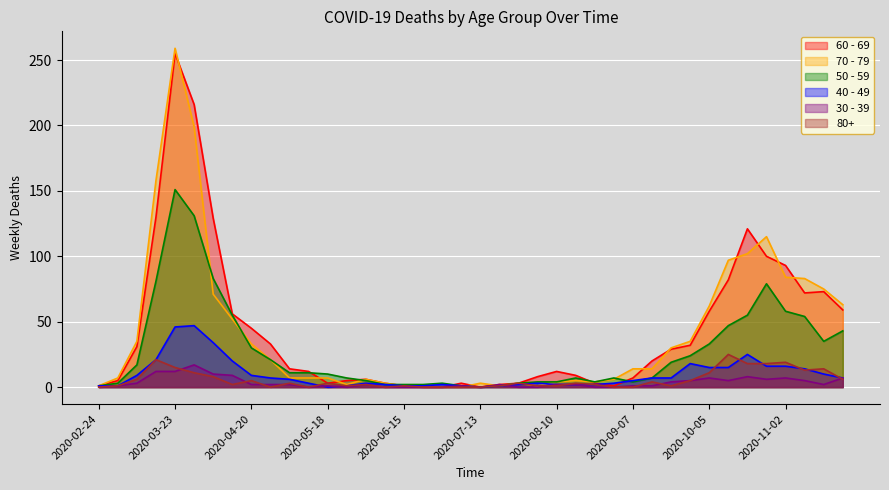

How many times do 70 - 79 and 40 - 49 cross each other?

3